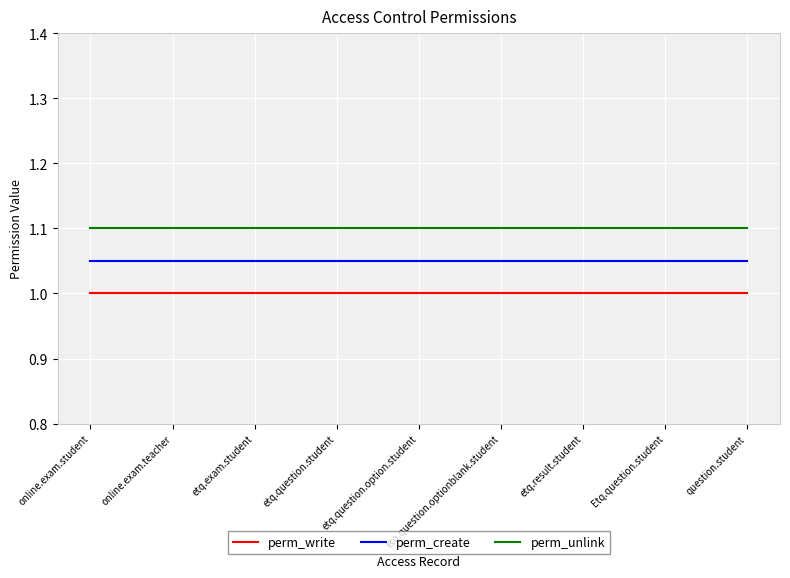

Does the chart display data point markers on the line(s)?

No